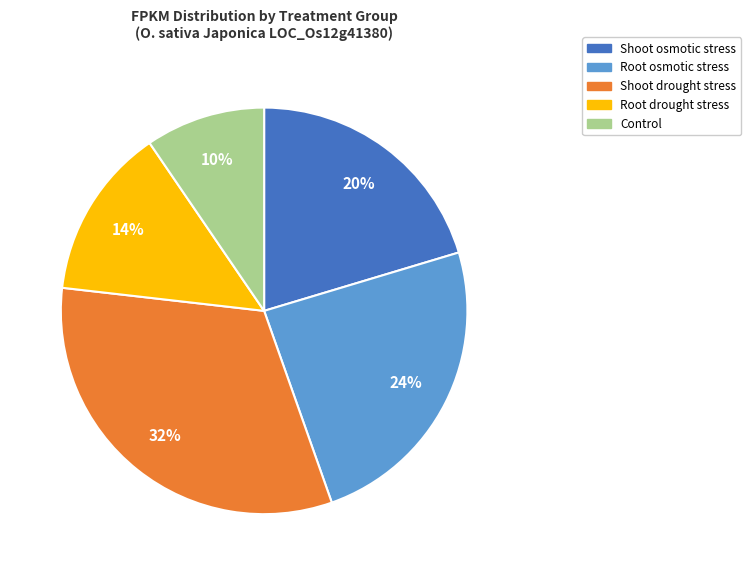

How many slices are in this pie chart?

5